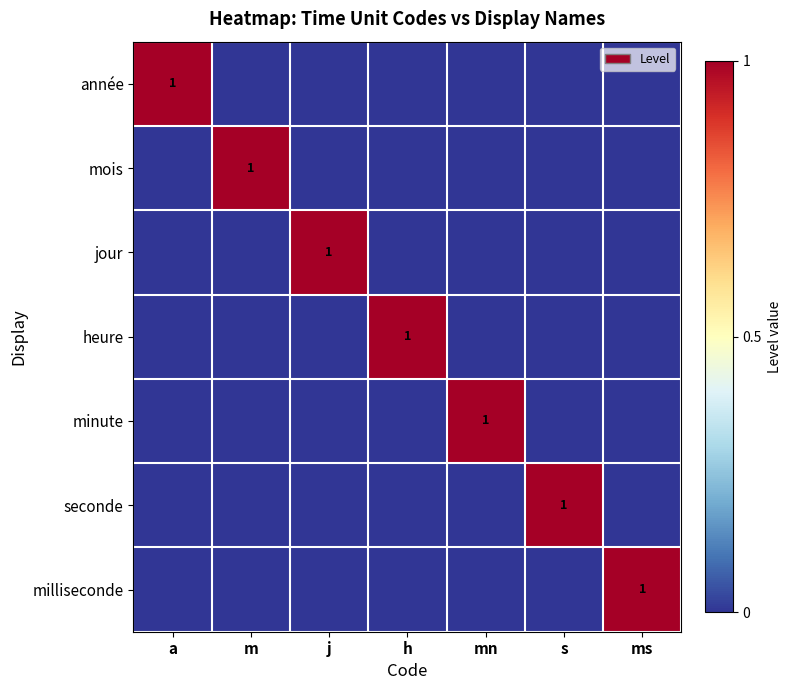

At which category does the chart reach its peak across all series?

a